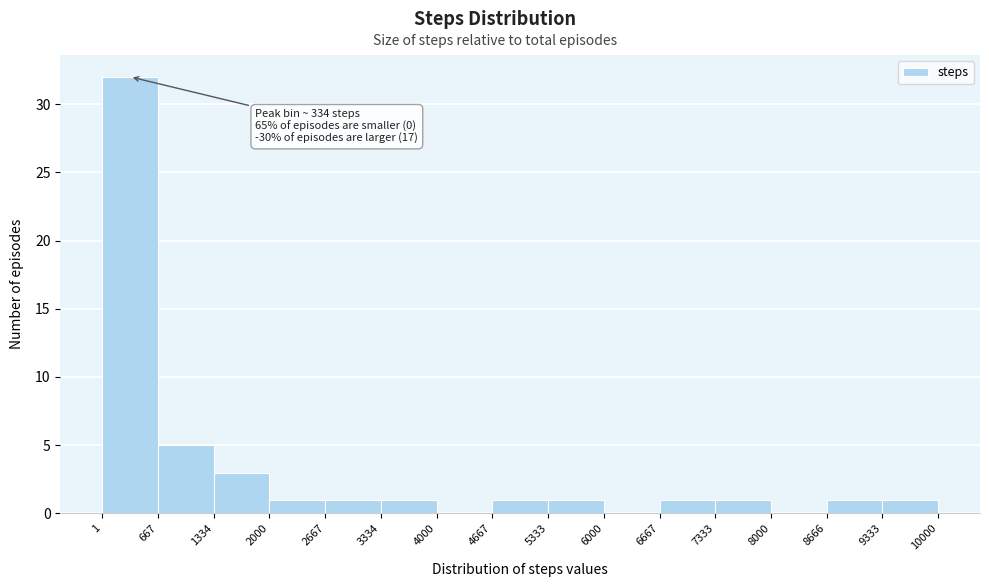

Over which range of the x-axis is the bar tallest?

1 to 667